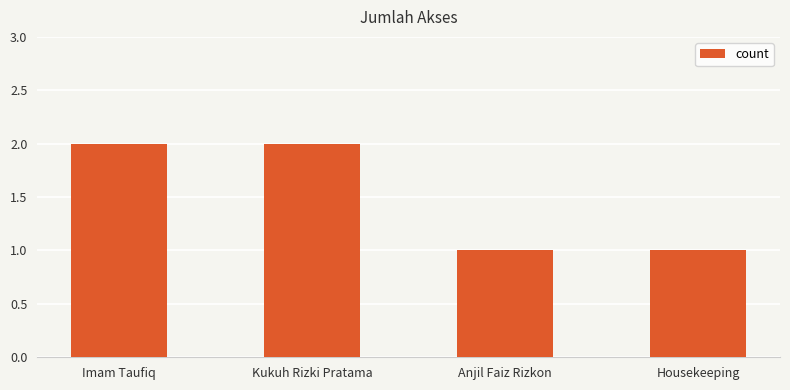

Reading left to right, transcribe all the data shown in this chart.

2	2	1	1